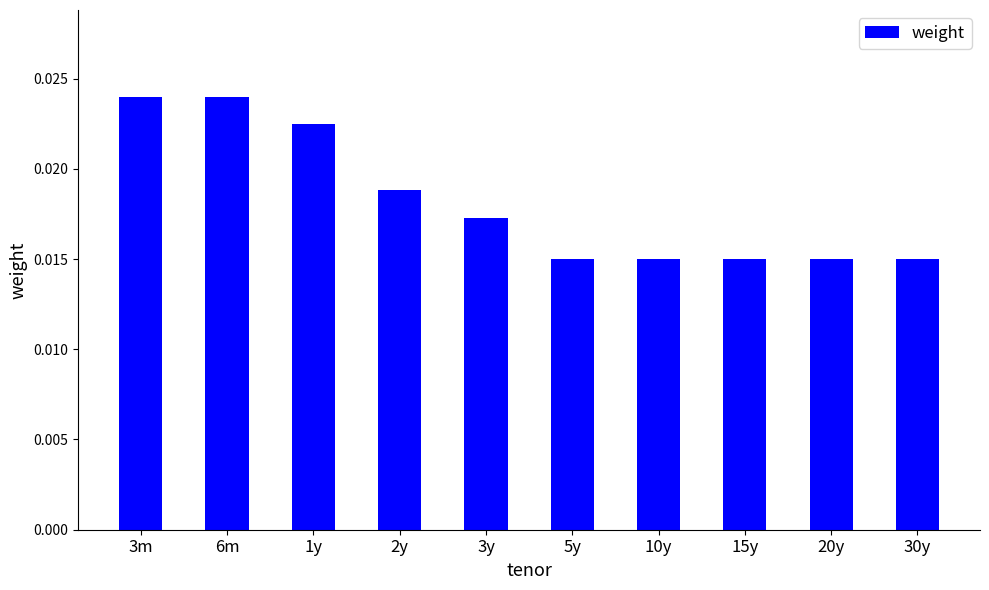

Between 6m and 1y, which is larger?

6m